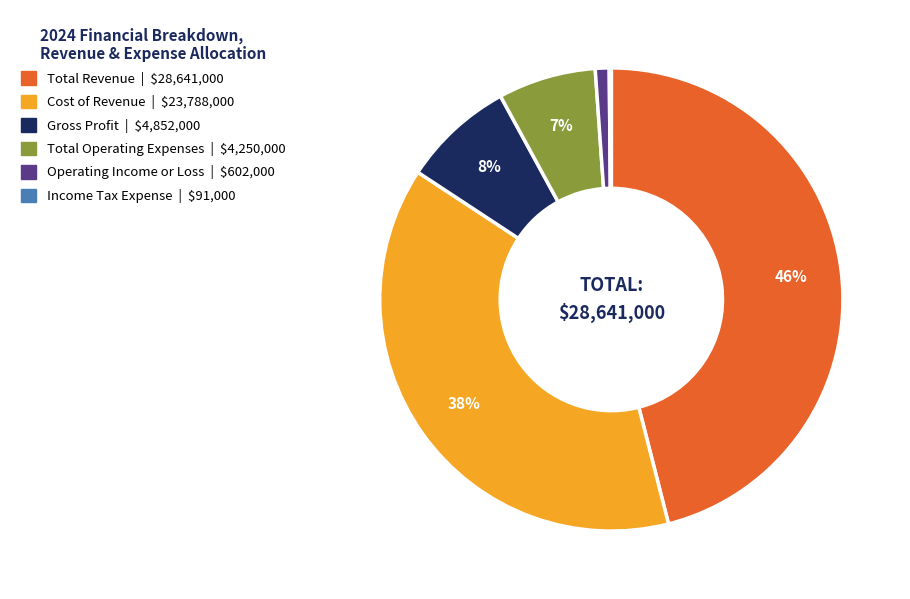

To the nearest percent, what portion does Total Revenue represent?

46%